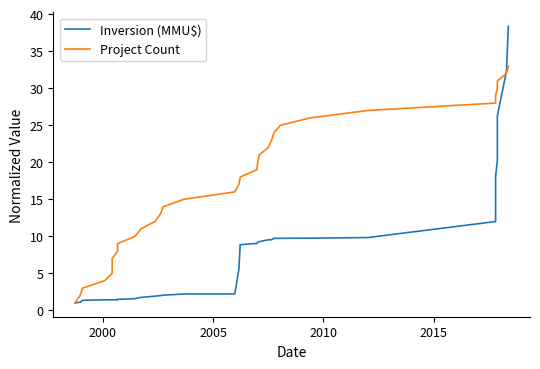

True or false: Project Count has more than 1 points higher than both neighbors.

False